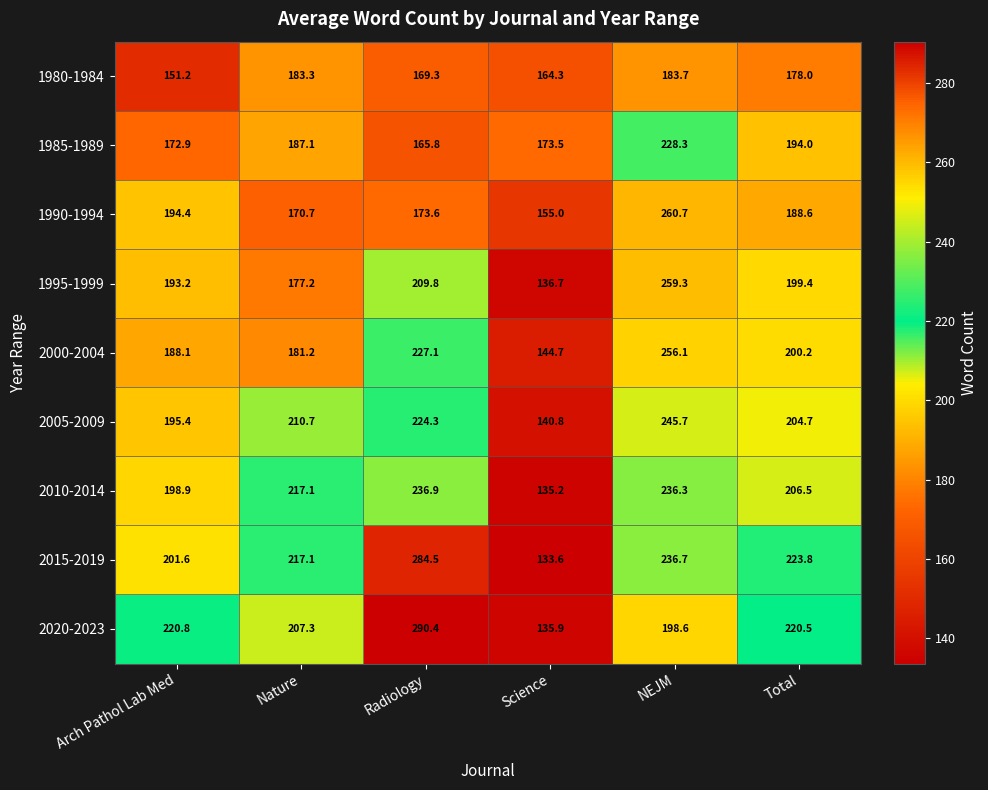

What is the average value of the 1985-1989 series?

186.9